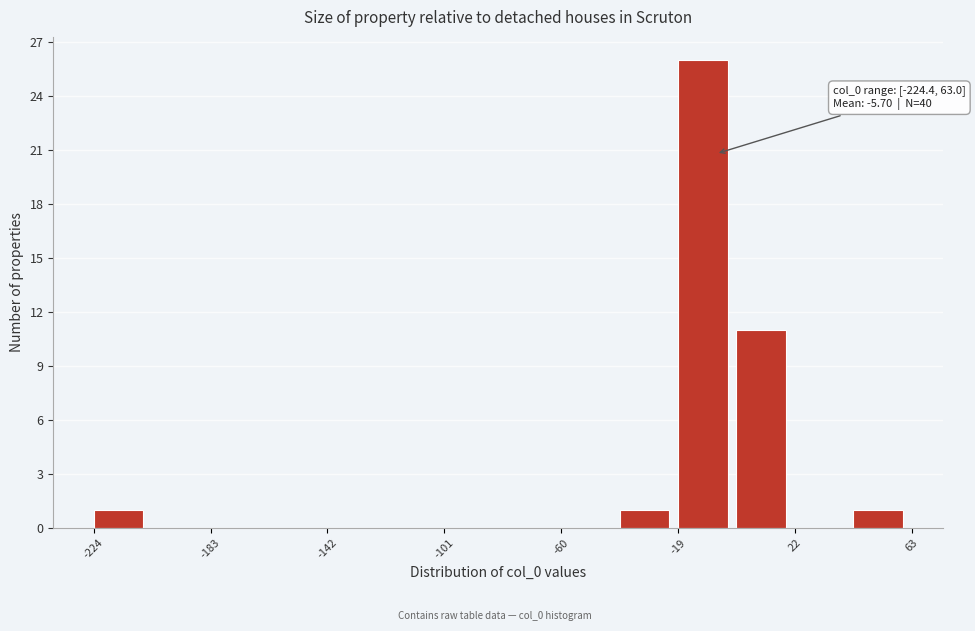

Which range on the x-axis has the tallest bar?

-20 to 0